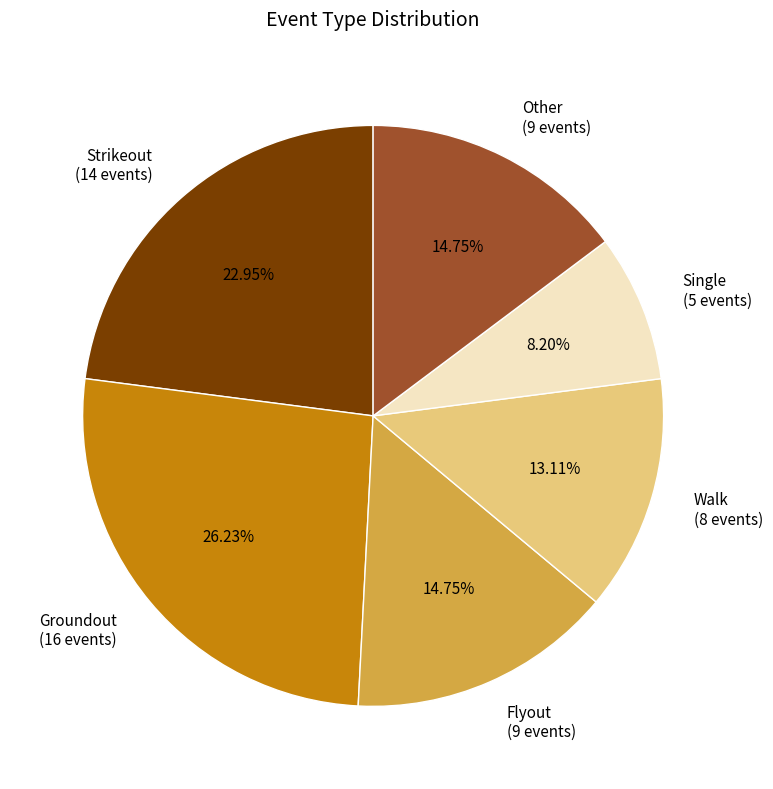

What is the smallest slice in the pie chart?

Single